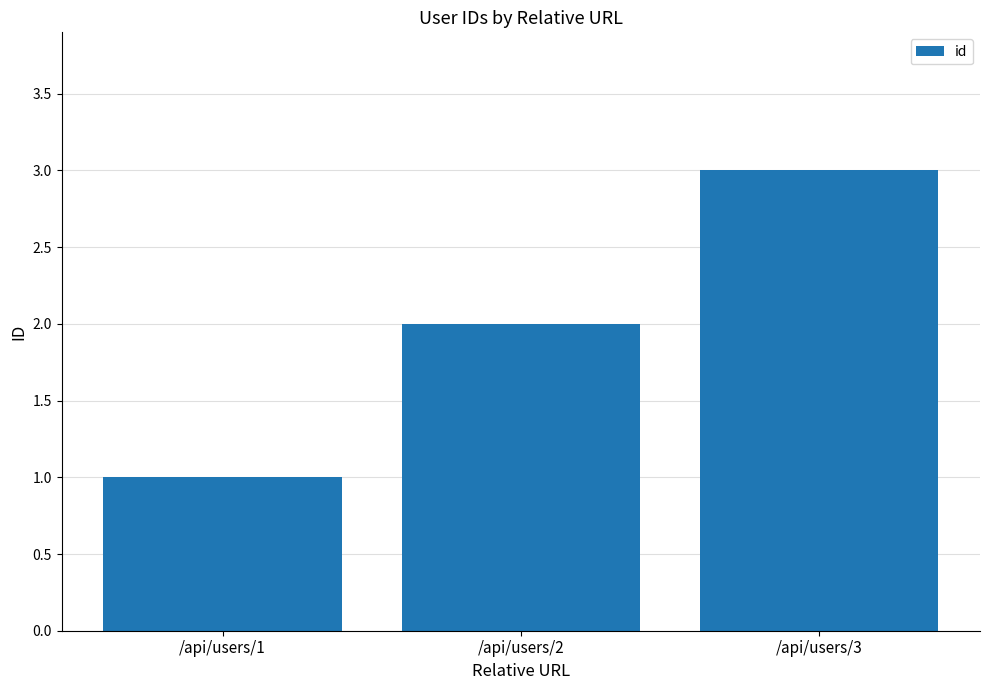

What is the difference between the maximum and second lowest values?

1